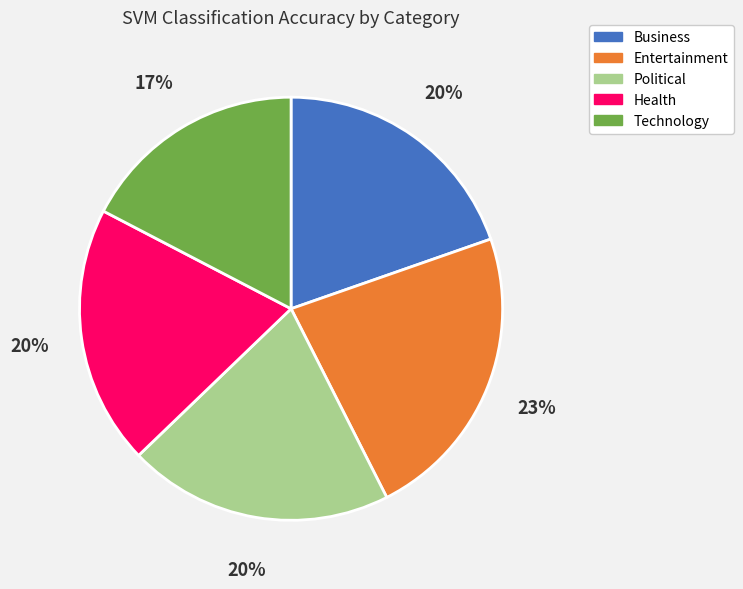

To the nearest percent, what is the average slice percentage?

20%